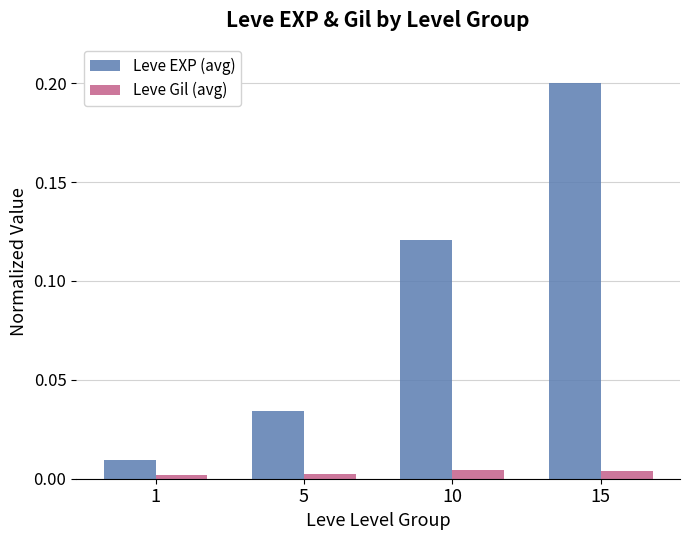

What is the difference between the maximum and minimum values in the Leve EXP (avg) series?

0.2